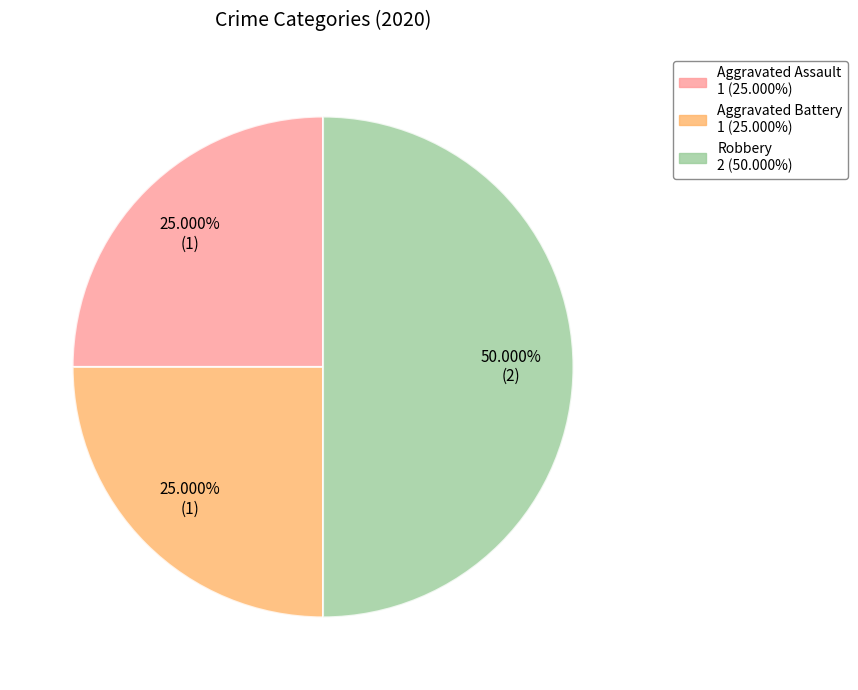

Does Aggravated Battery represent more than half of the total?

No